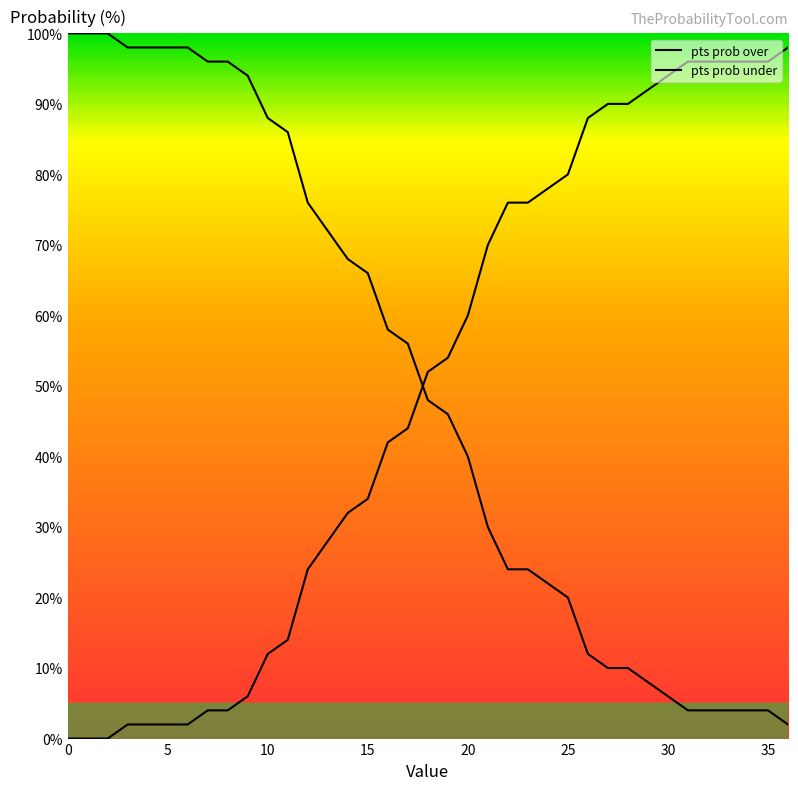

Is this an area chart (filled region under the line)?

No